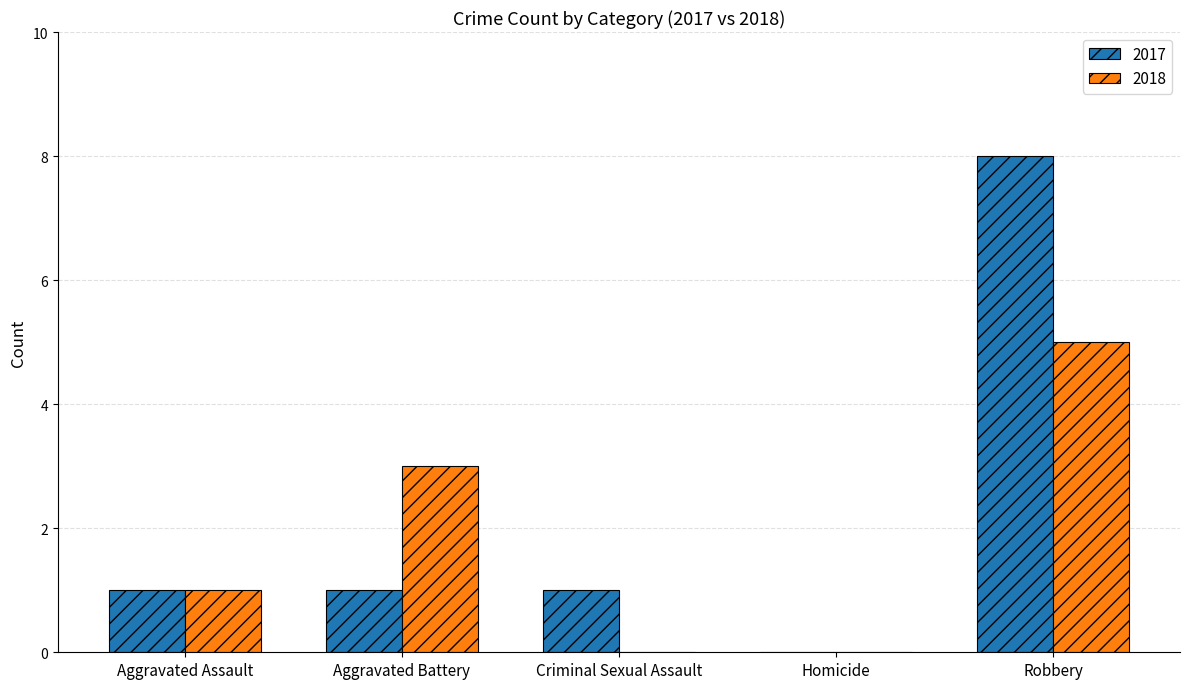

Reading left to right, transcribe all the data shown in this chart.

2017: Aggravated Assault=1	Aggravated Battery=1	Criminal Sexual Assault=1	Homicide=0	Robbery=8
2018: Aggravated Assault=1	Aggravated Battery=3	Criminal Sexual Assault=0	Homicide=0	Robbery=5